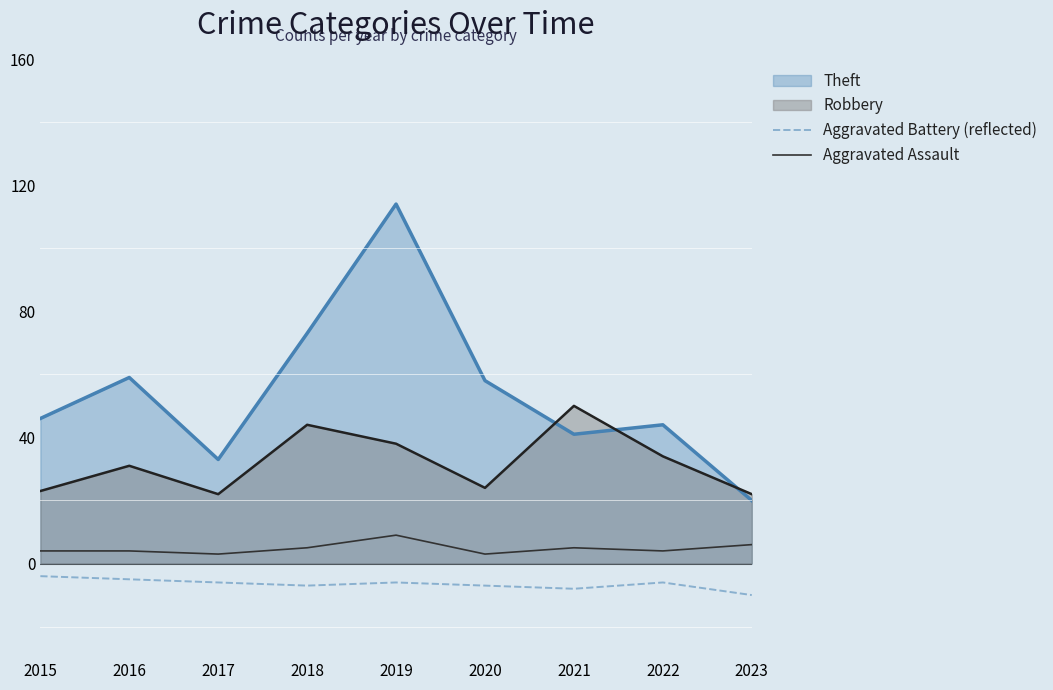

Is it true that Aggravated Assault equals 5 at 2022?

False